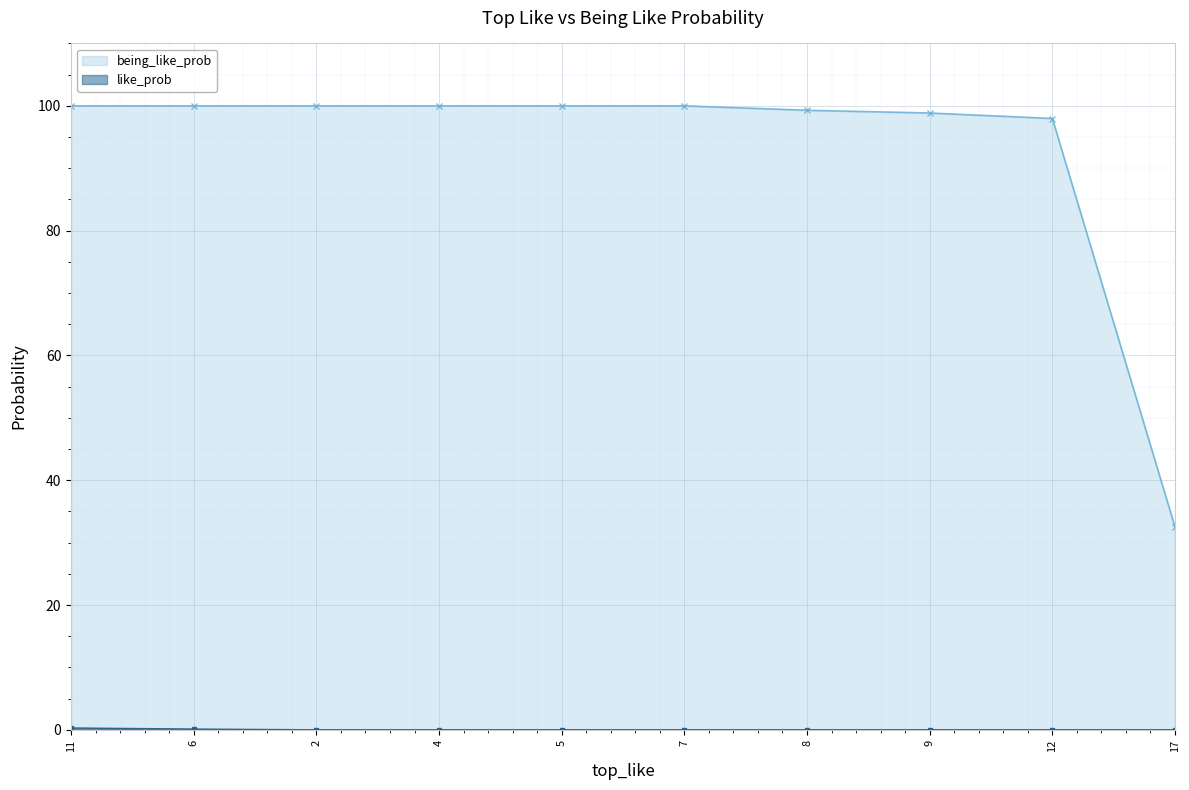

How many data points in like_prob are above 0?

2